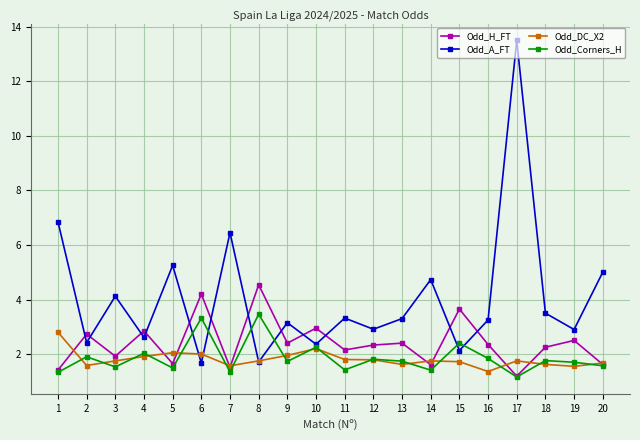

Which series has the widest spread of values?

Odd_A_FT